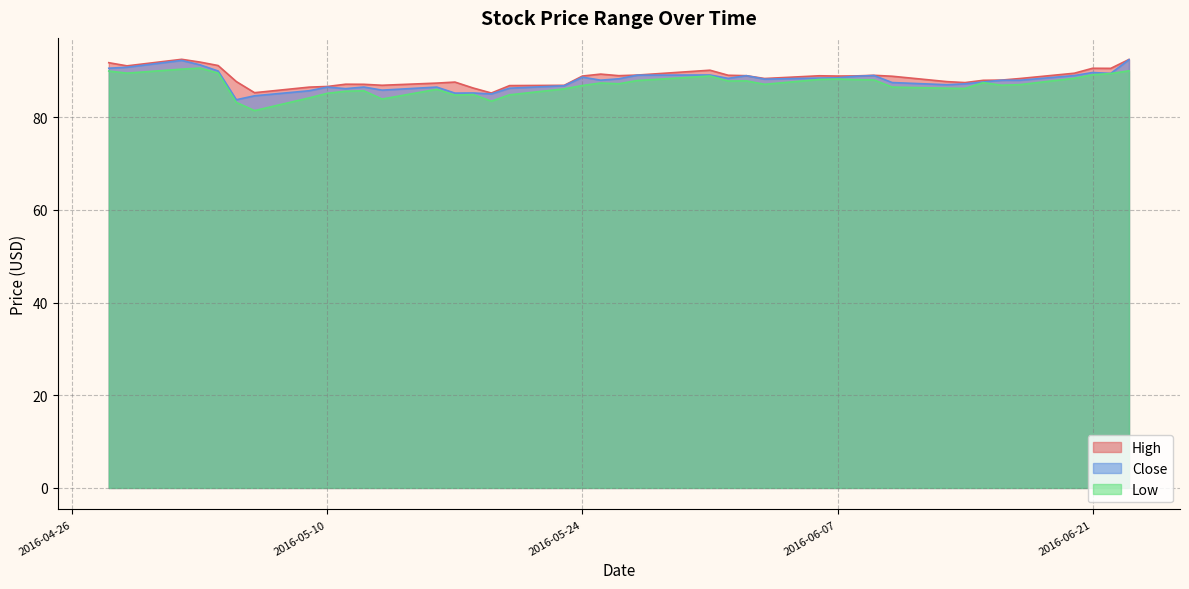

Rank the series by their average value, from lowest to highest.

Low, Close, High